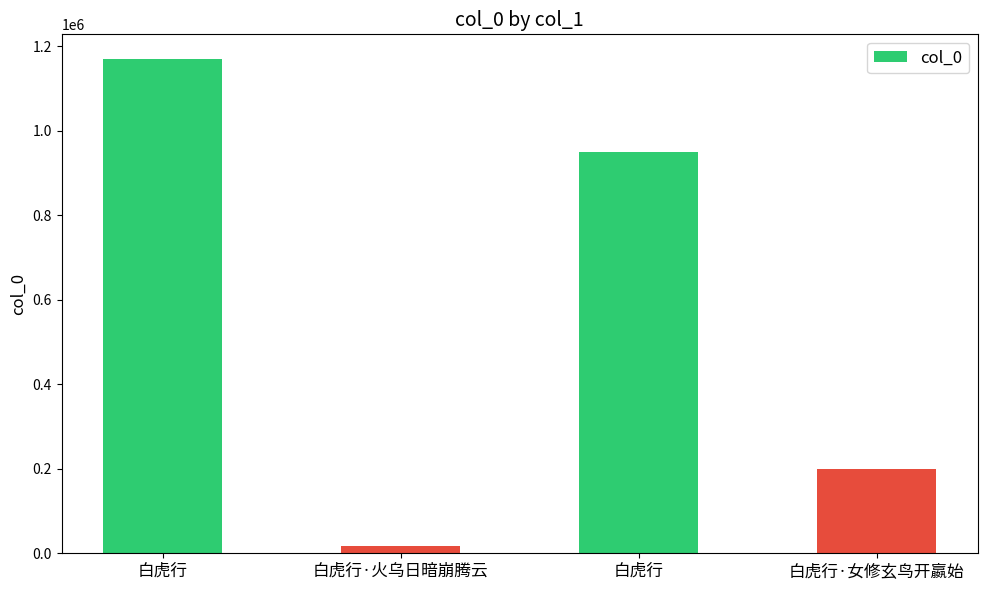

How many categories are shown in the chart?

4